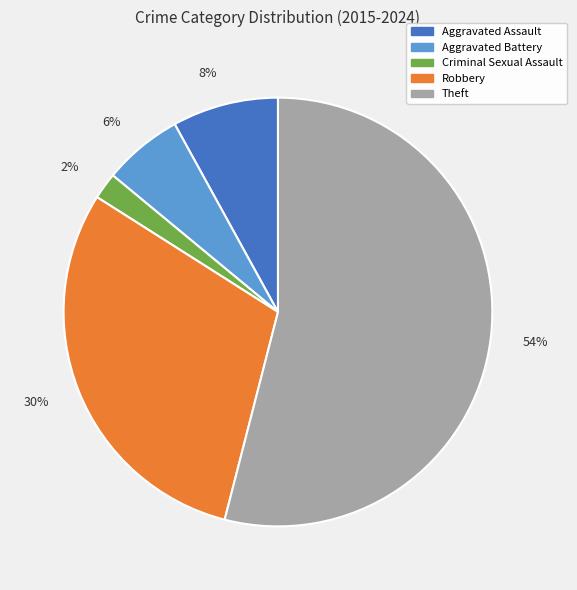

Between Aggravated Assault and Aggravated Battery, which is larger?

Aggravated Assault